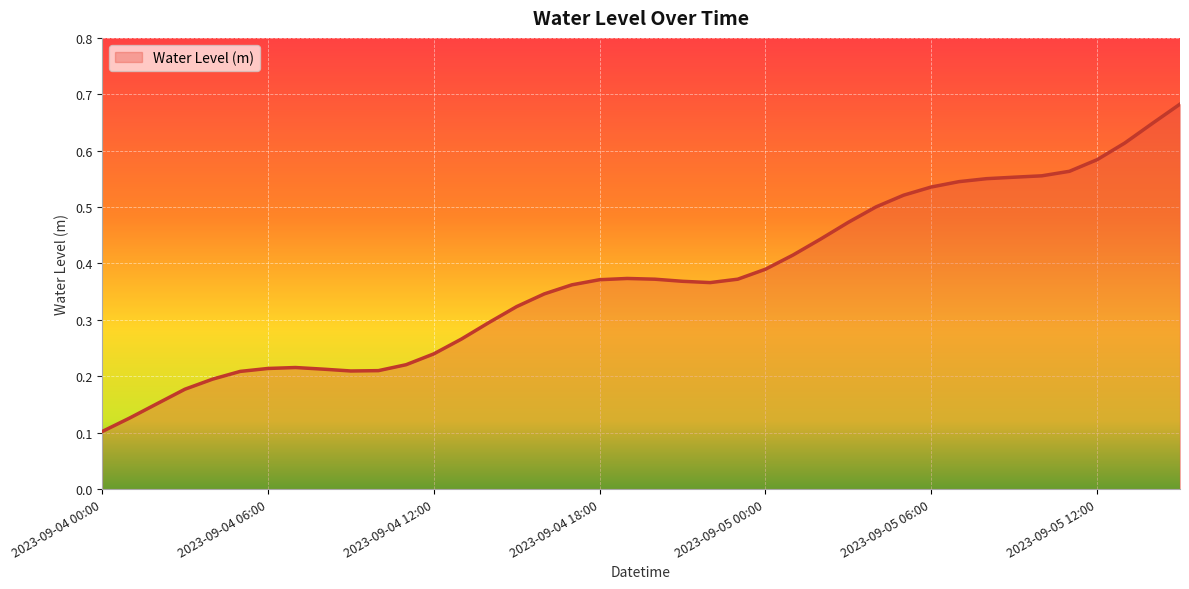

How many lines are shown in the chart?

1